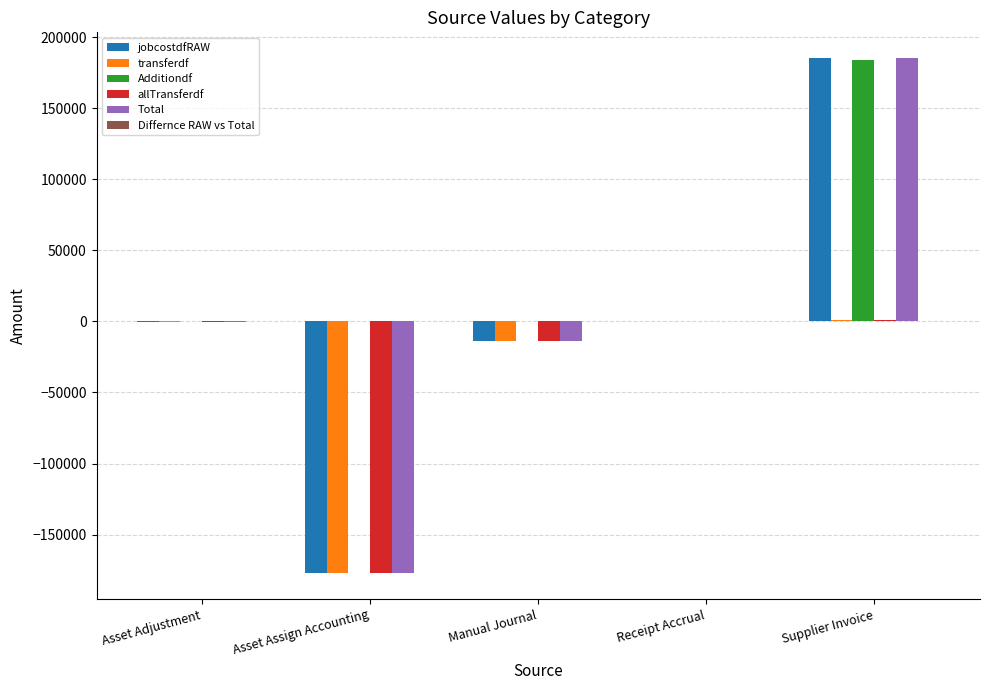

Which category has the highest value in the jobcostdfRAW series?

Supplier Invoice